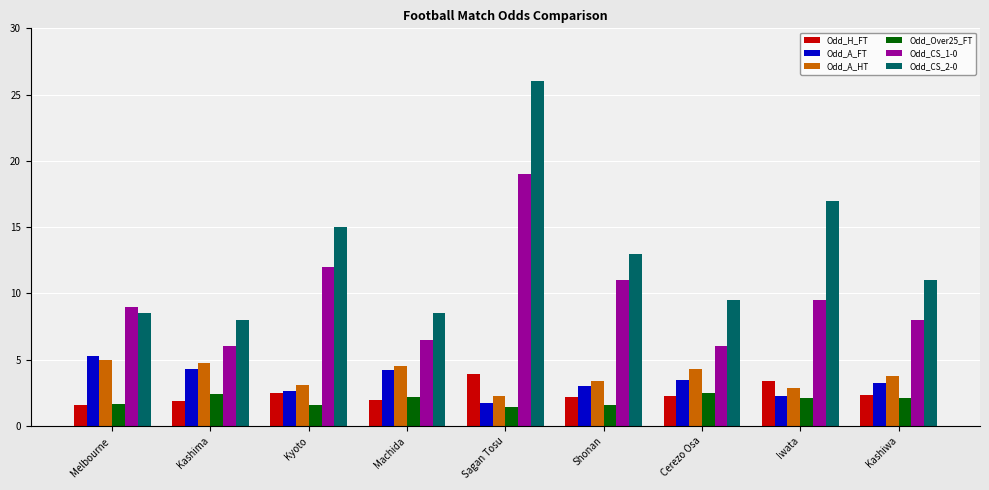

The Odd_A_FT series shows 9.1 at Melbourne . True or false?

False